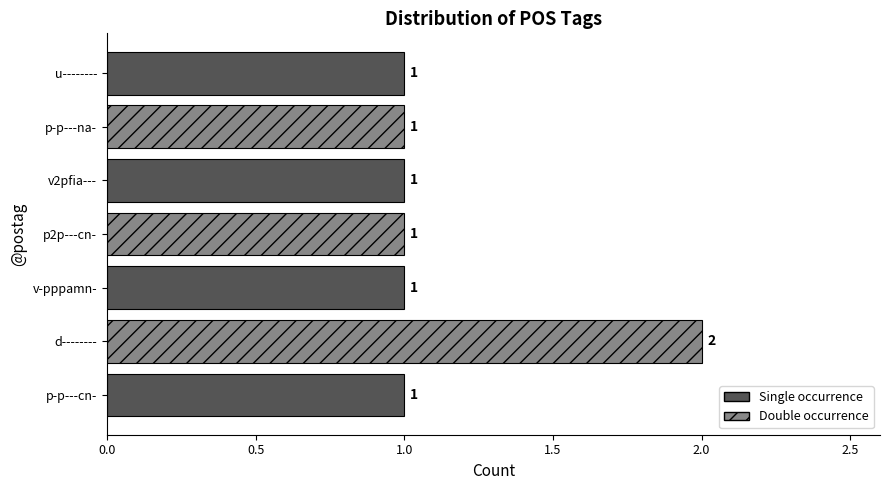

The chart shows a value of 2 at d--------. True or false?

True